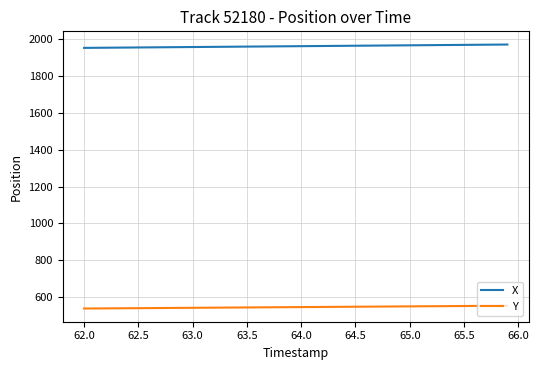

Which series has the largest total across all categories?

X